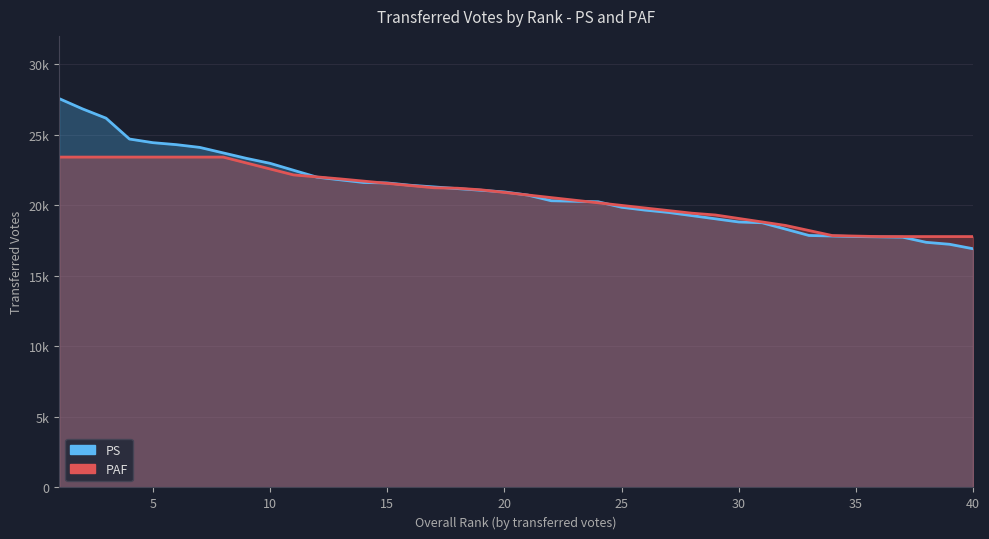

What is the difference between the maximum and minimum values in the PAF series?

5633.0